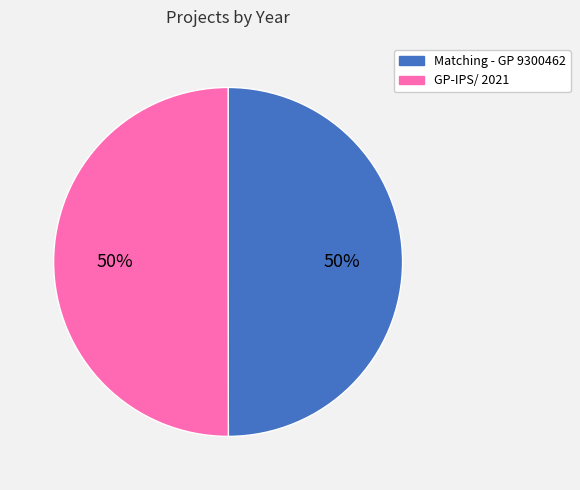

To the nearest percent, what portion does GP-IPS/ 2021 represent?

50%